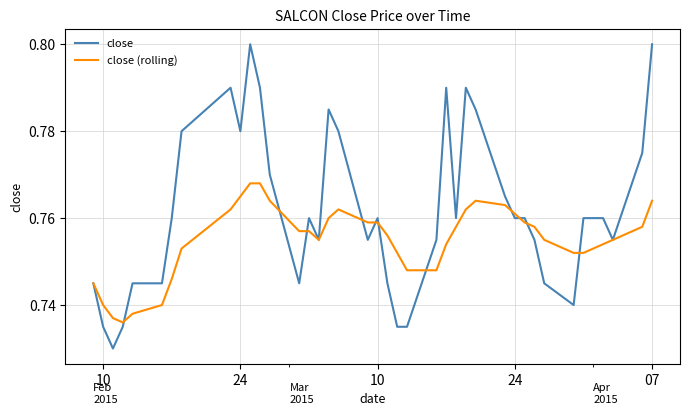

Which series has the largest total across all categories?

close